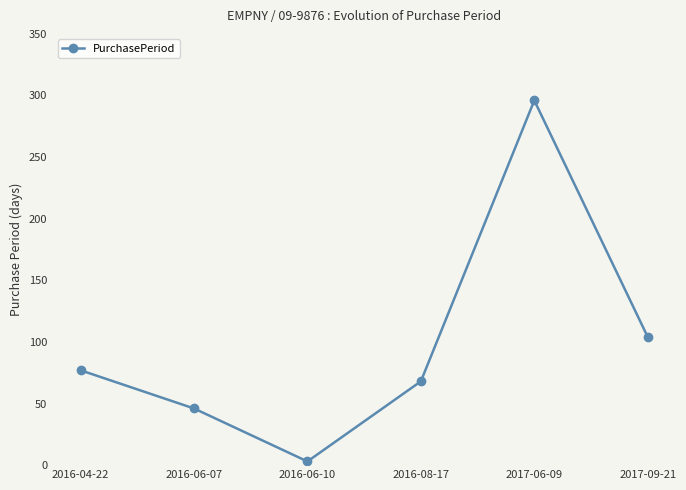

What is the average value?

99